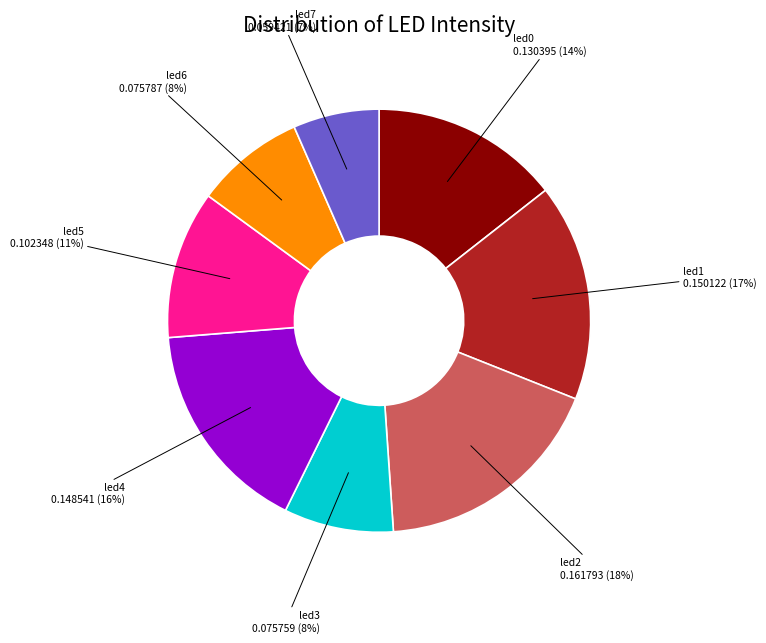

What percentage is the led6 slice, to the nearest percent?

8%